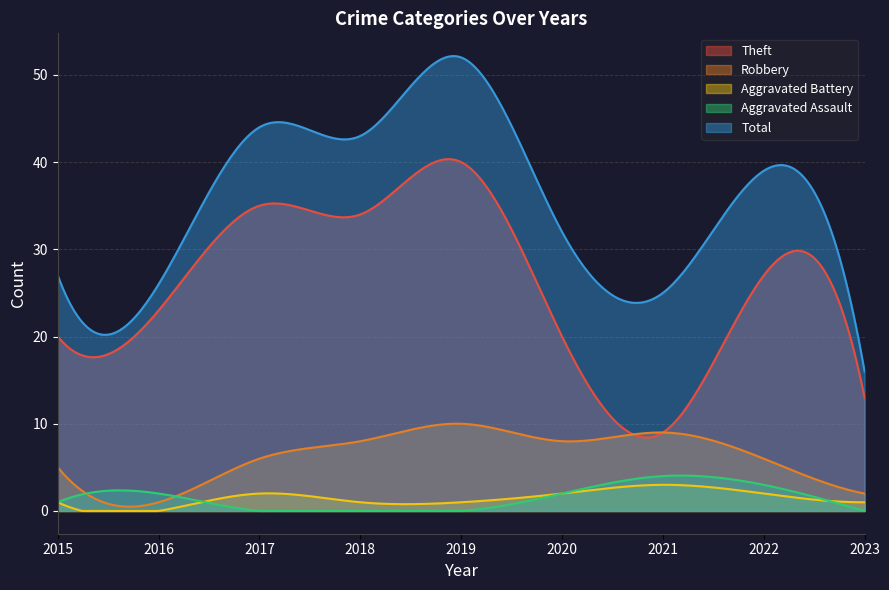

Reading left to right, list all the values displayed in this chart.

Theft: 20	23	35	34	40	20	9	27	13
Robbery: 5	1	6	8	10	8	9	6	2
Aggravated Battery: 1	0	2	1	1	2	3	2	1
Aggravated Assault: 1	2	0	0	0	2	4	3	0
Total: 27	26	44	43	52	32	25	39	16